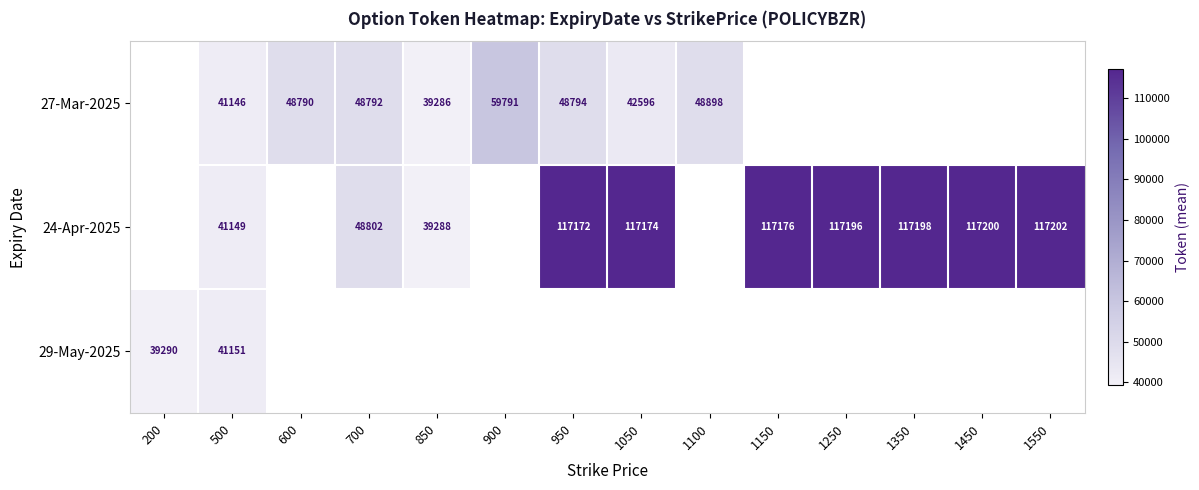

Count the number of categories in the chart.

14